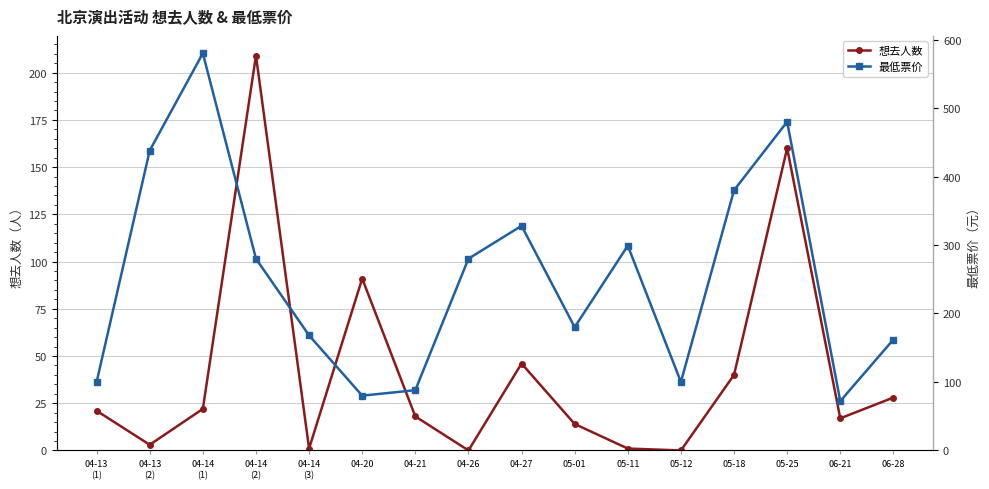

What are all the series names shown in the legend?

想去人数, 最低票价